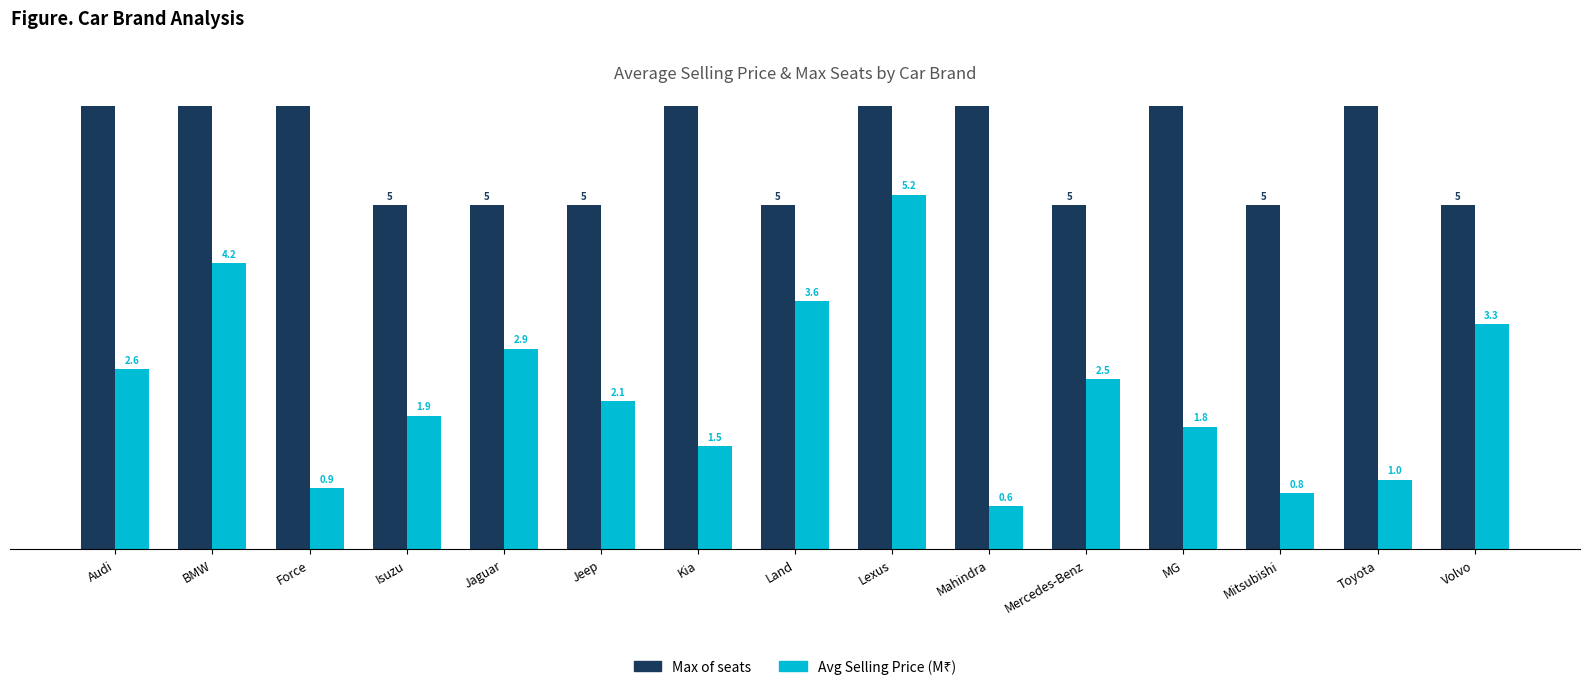

Reading left to right, extract all data points from this chart.

Max of seats: Audi=7.0	BMW=7.0	Force=7.0	Isuzu=5.0	Jaguar=5.0	Jeep=5.0	Kia=7.0	Land=5.0	Lexus=9.0	Mahindra=8.0	Mercedes-Benz=5.0	MG=7.0	Mitsubishi=5.0	Toyota=10.0	Volvo=5.0
Avg Selling Price (M): Audi=2.6	BMW=4.2	Force=0.9	Isuzu=1.9	Jaguar=2.9	Jeep=2.1	Kia=1.5	Land=3.6	Lexus=5.2	Mahindra=0.6	Mercedes-Benz=2.5	MG=1.8	Mitsubishi=0.8	Toyota=1.0	Volvo=3.3